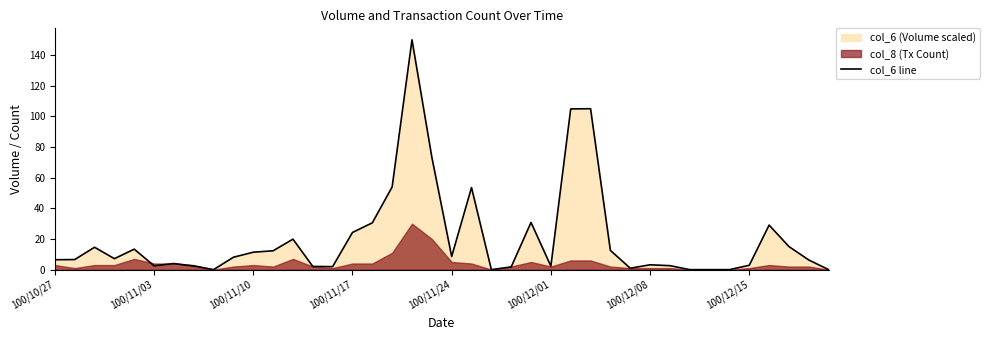

True or false: the data shows 1.2 at 29.

False